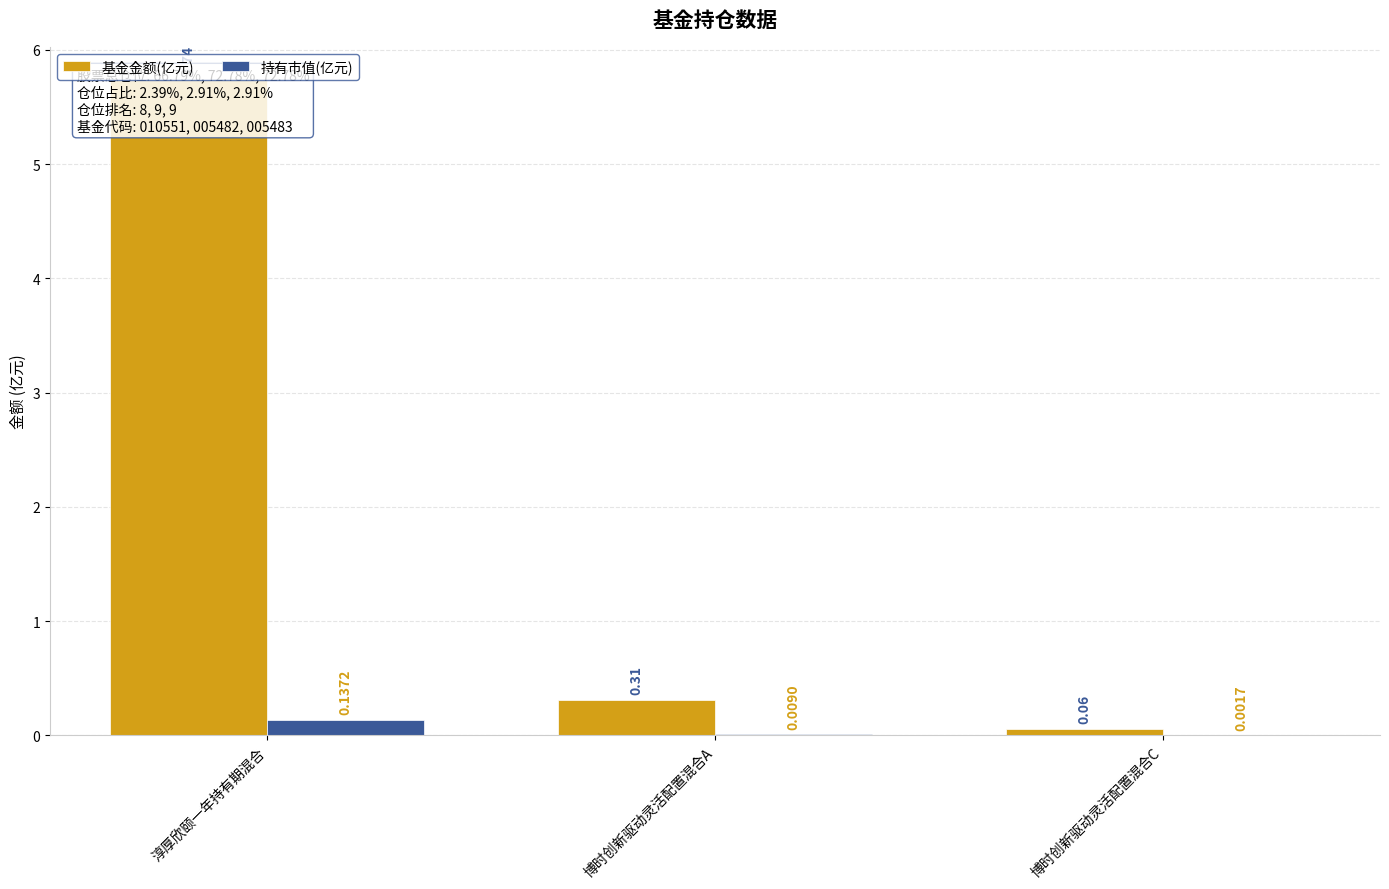

What position from the left is 淳厚欣颐一年持有期混合?

1